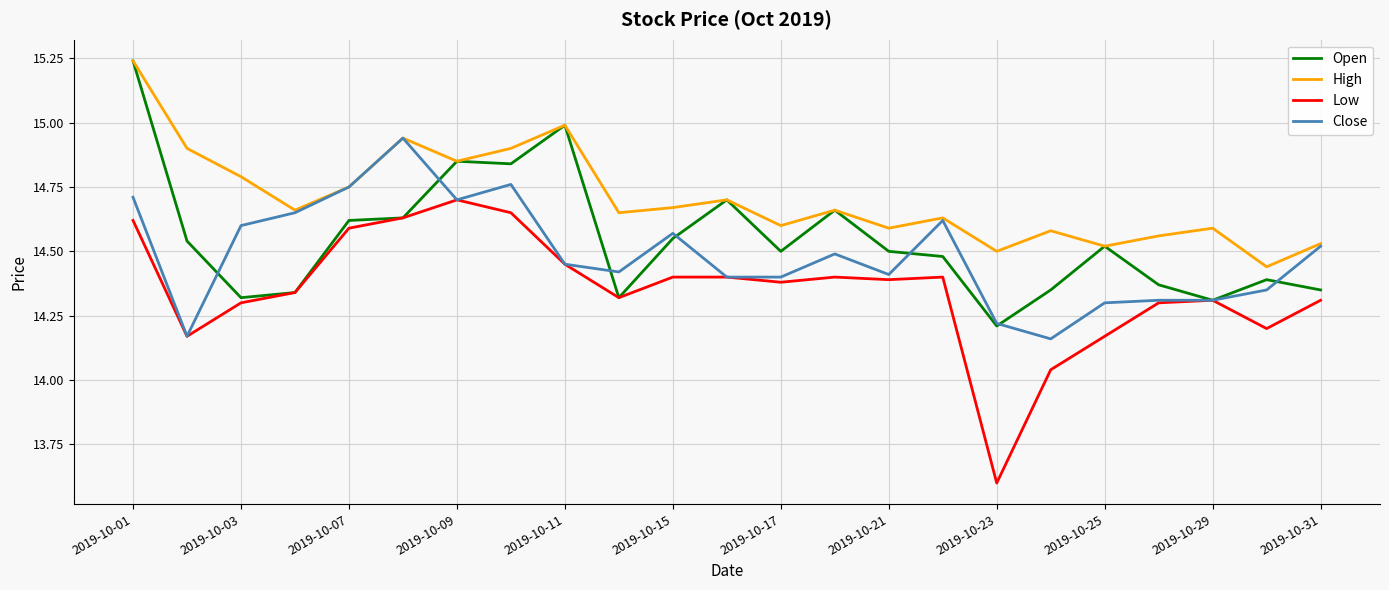

True or false: High and Low cross at least once.

False